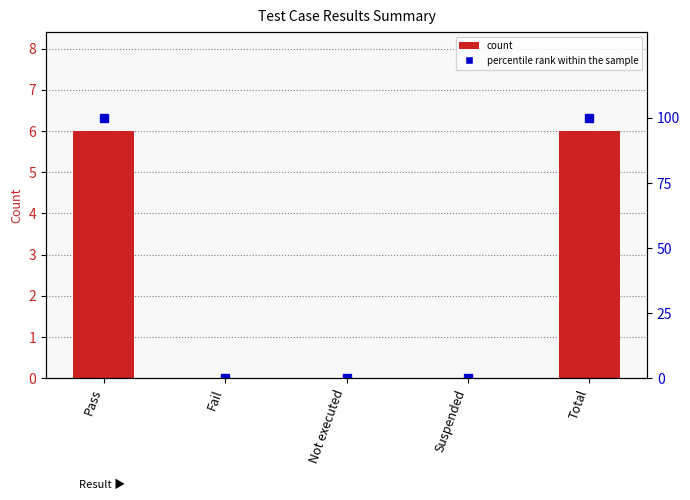

What is the difference between the maximum and minimum values in the percentile rank within the sample series?

100